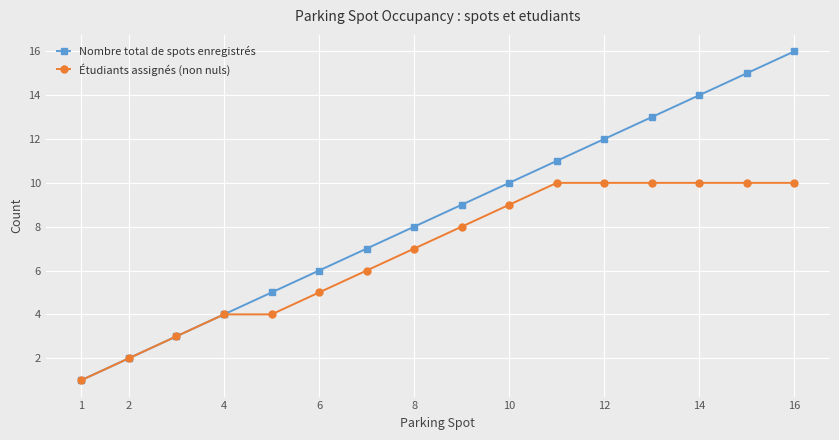

Which series has the widest spread of values?

Nombre total de spots enregistrés